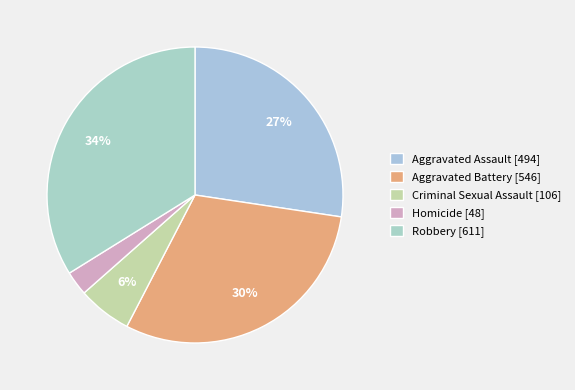

To the nearest percent, what is the difference between the Homicide and Aggravated Battery slice percentages?

28%